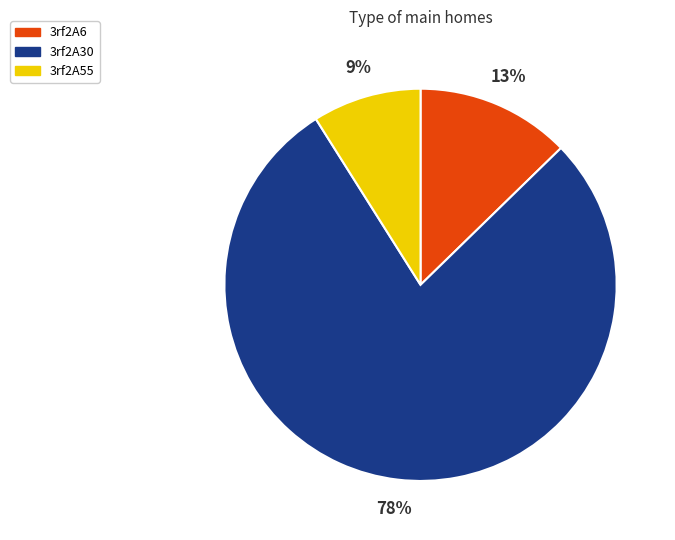

Does any single category account for the majority?

Yes